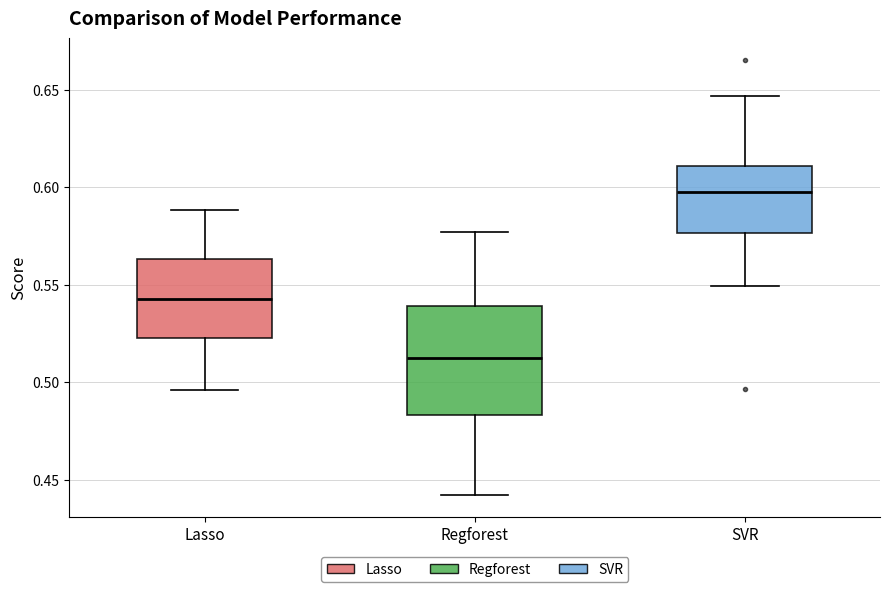

Which box has the highest median line?

SVR